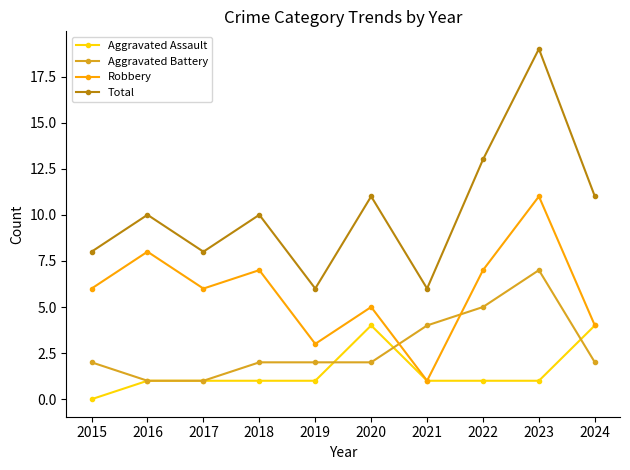

Does the chart have visible grid lines?

No